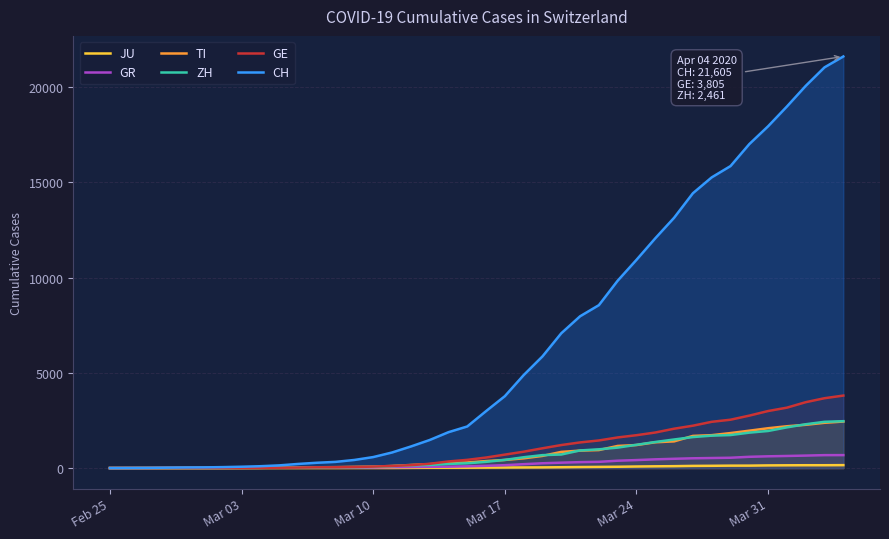

How many positive values does the TI series have?

39